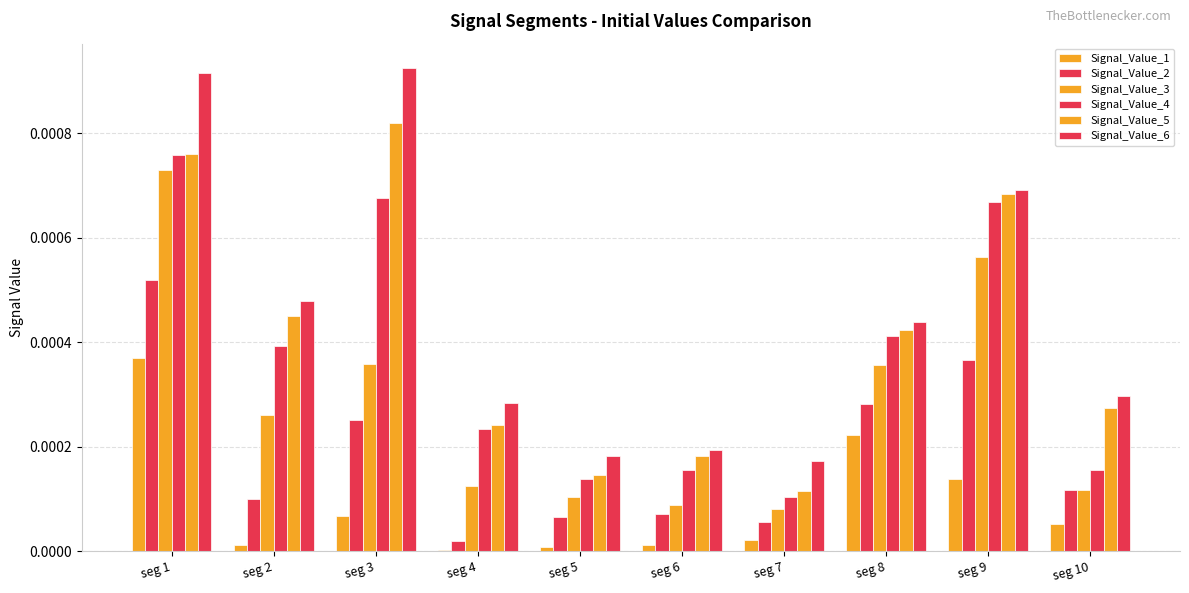

How many groups of bars are there?

10